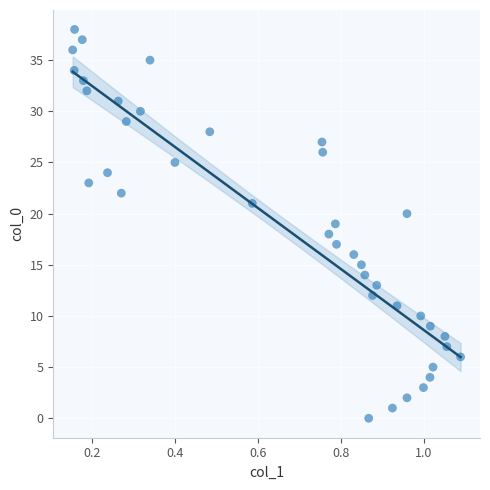

What is the range of Y values (max minus min)?

38